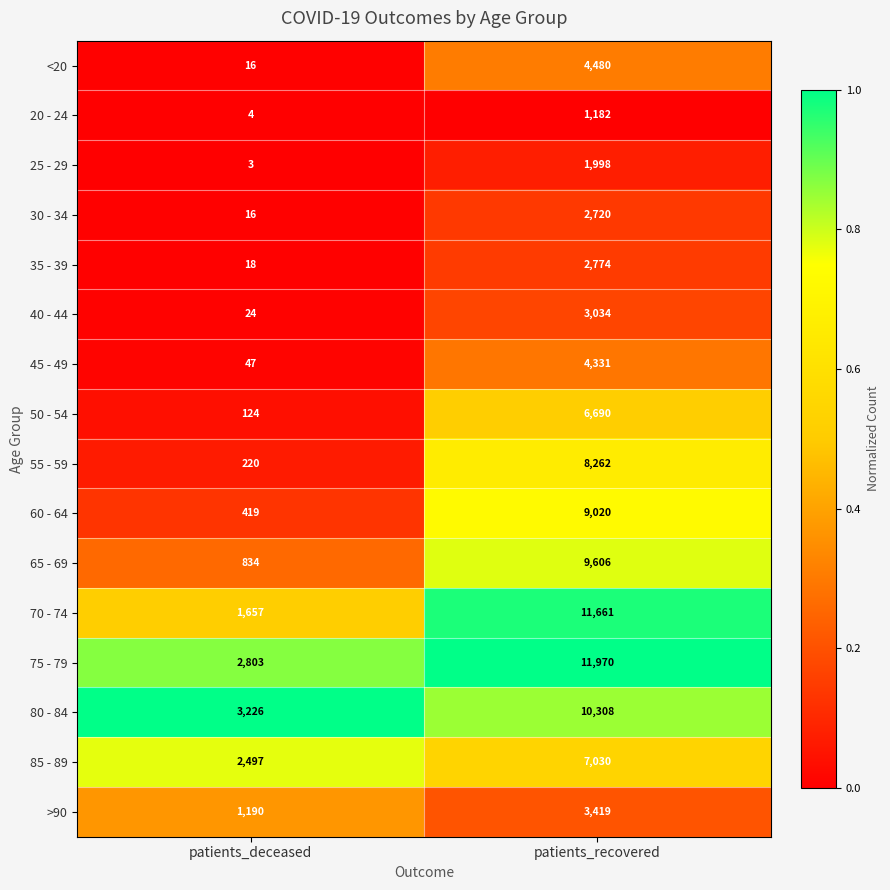

Is it true that 50 - 54 equals 6690 at patients_recovered?

True